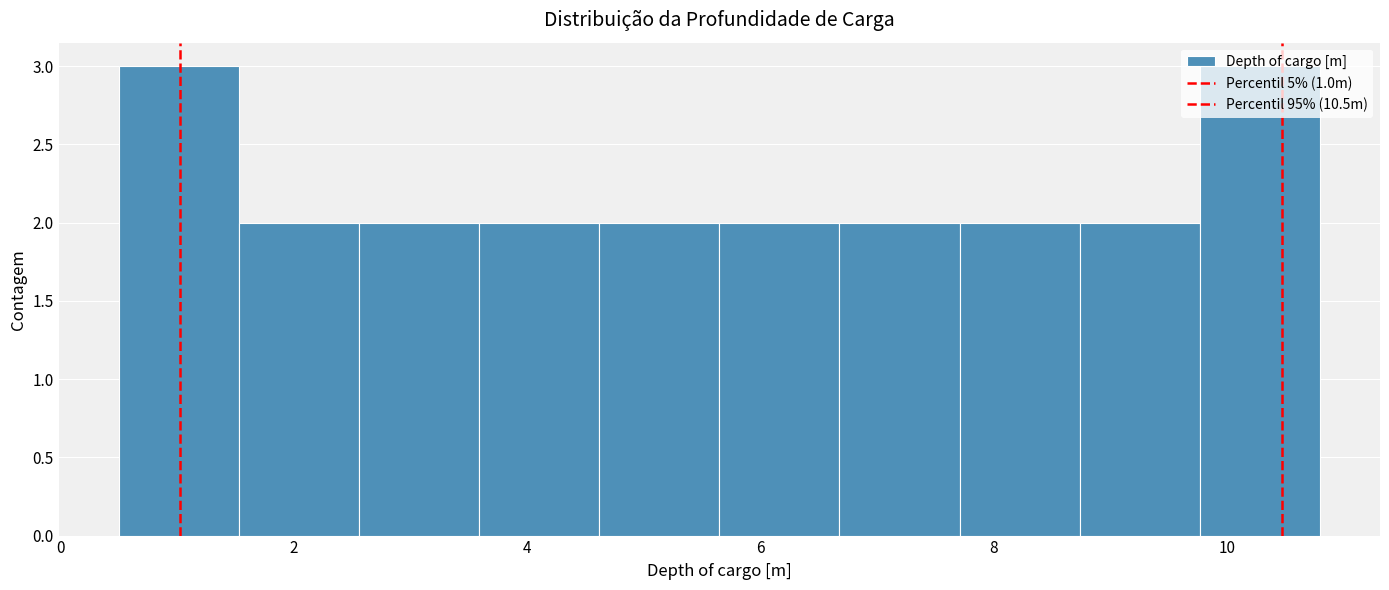

What is the height of the bar covering 1.6 to 2.6 on the x-axis? Neither the bar edges nor the heights are printed on the chart, so give them approximately, as read against the axes.

2